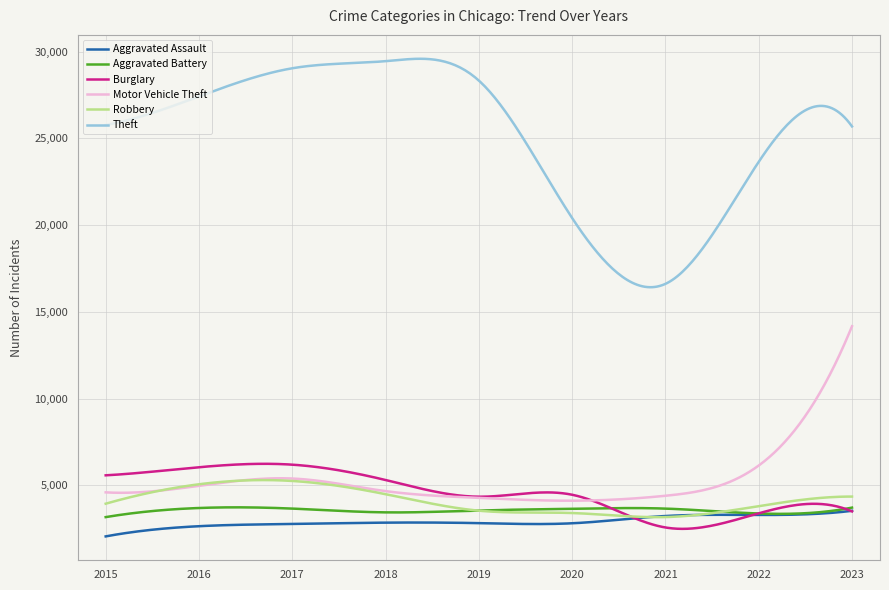

What is the highest value of the Aggravated Battery series?

3726.4